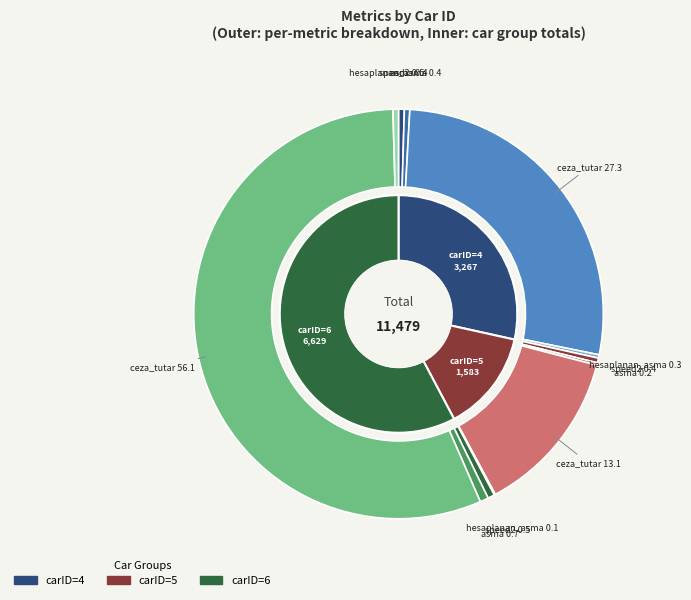

Count the number of slices in the pie.

12